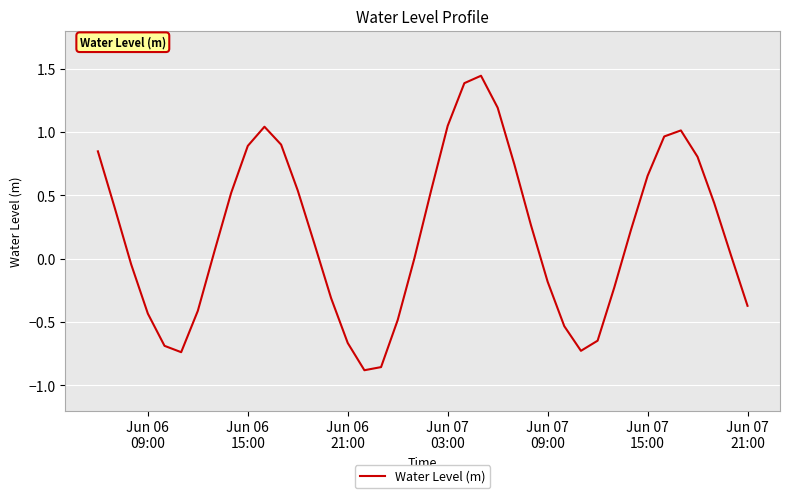

What is the difference between the maximum and minimum values?

2.3